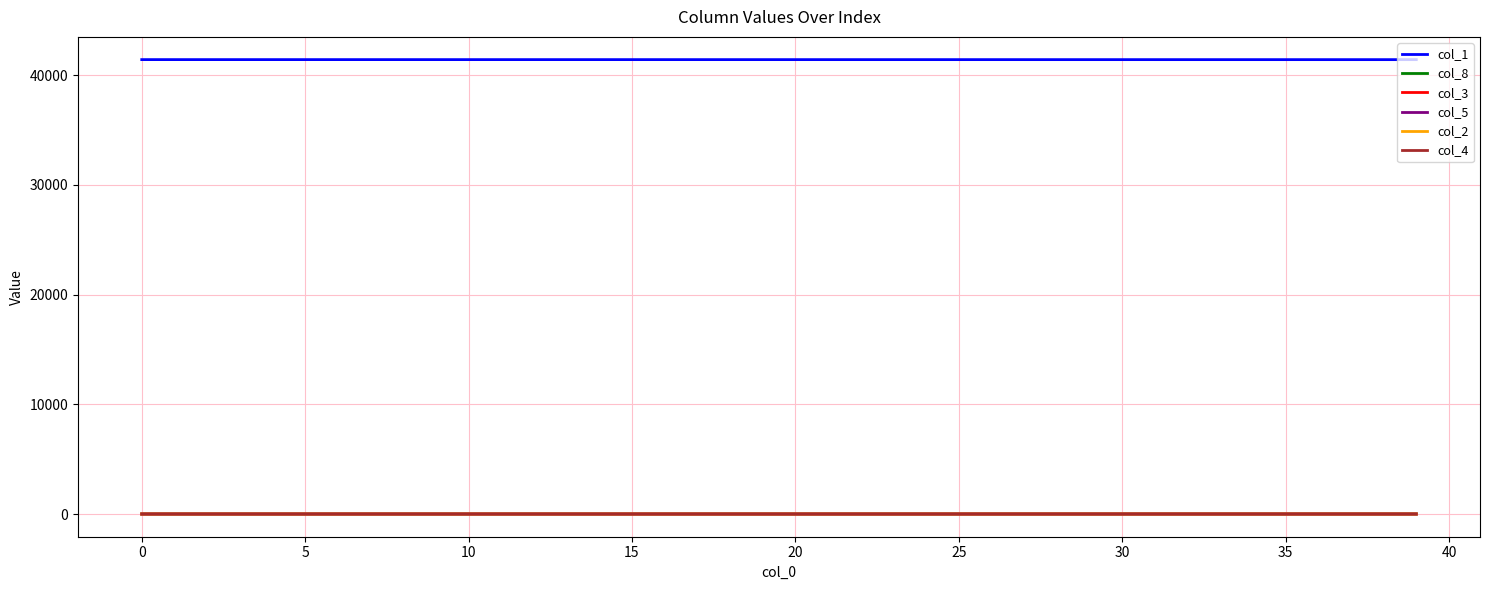

Which series has the largest total across all categories?

col_1